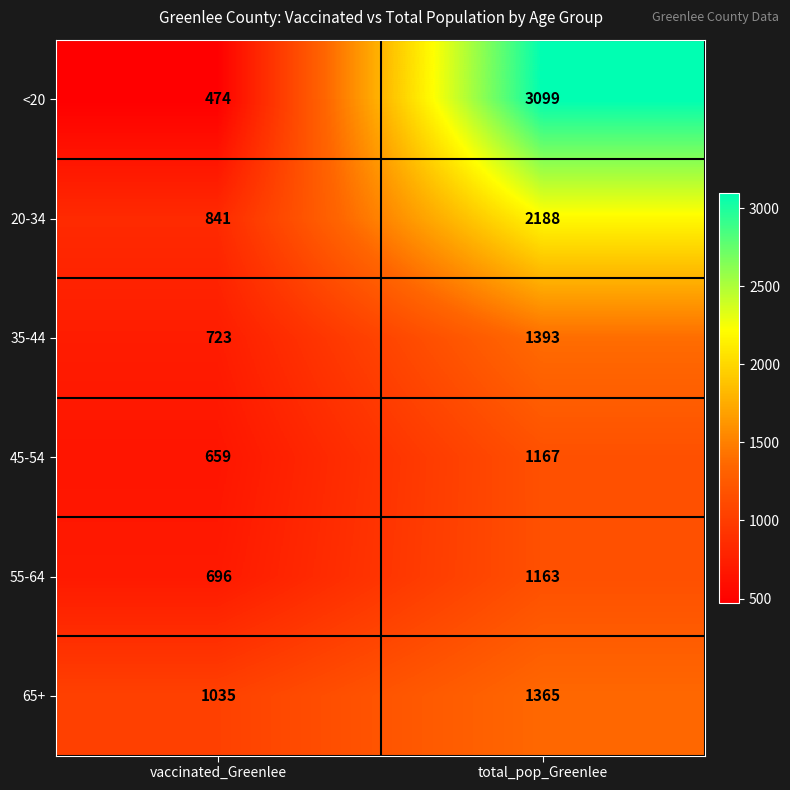

The value of 65+ at total_pop_Greenlee is 356. True or false?

False